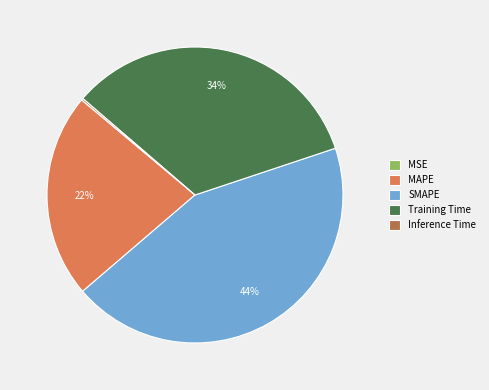

Do Training Time and SMAPE together represent more than half of the pie?

Yes